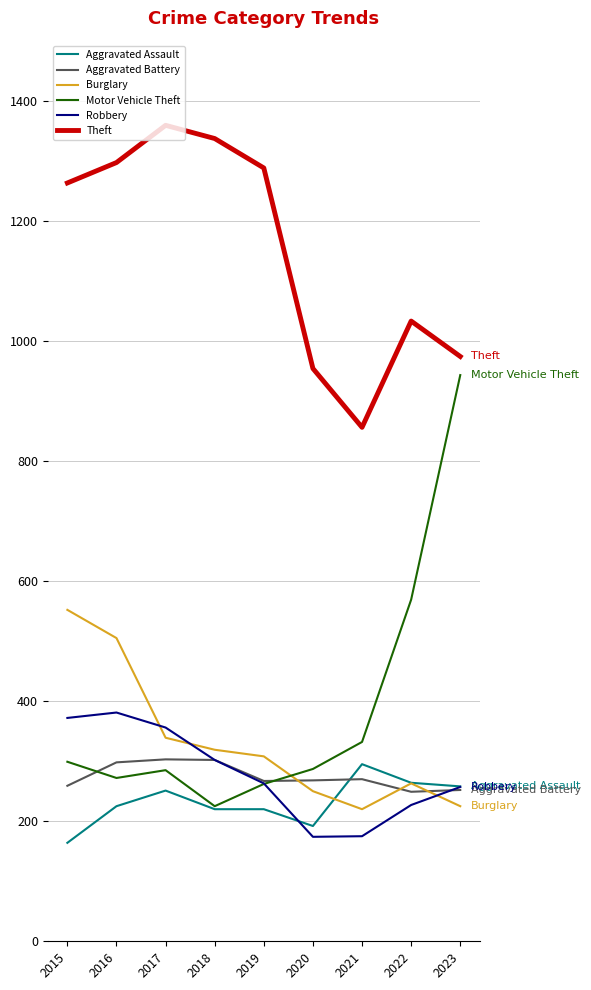

What are all the series names shown in the legend?

Aggravated Assault, Aggravated Battery, Burglary, Motor Vehicle Theft, Robbery, Theft